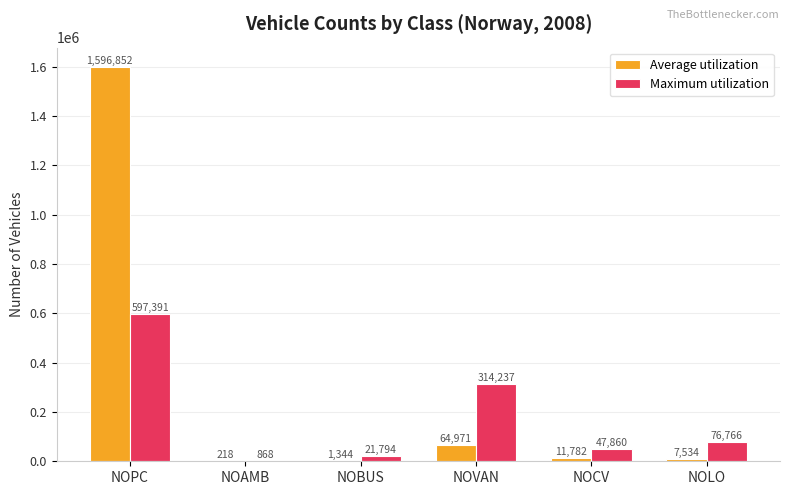

What is the sum of all Maximum utilization values?

1058916